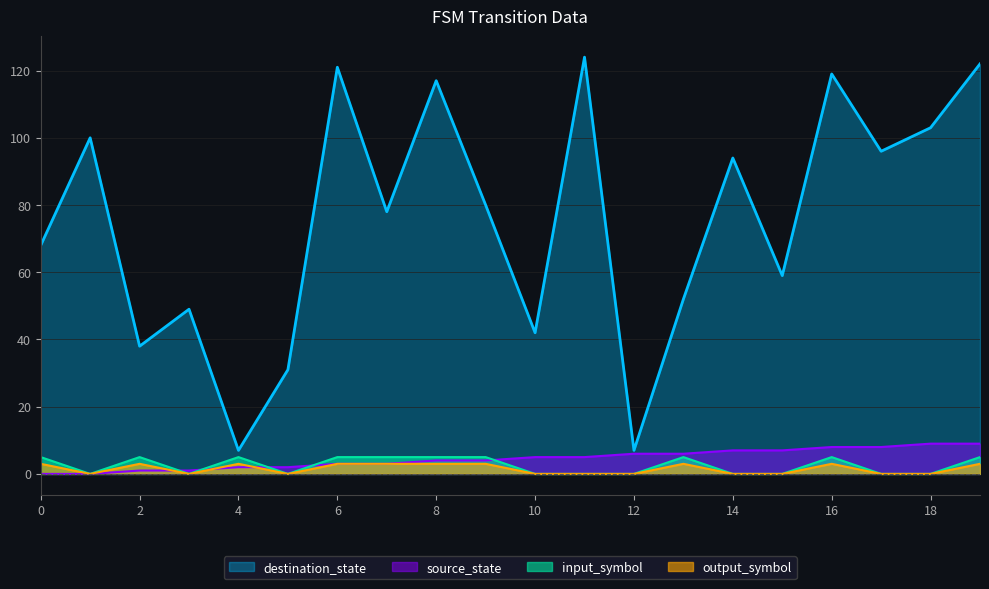

Which series ends up on top after the final intersection of output_symbol and source_state?

source_state